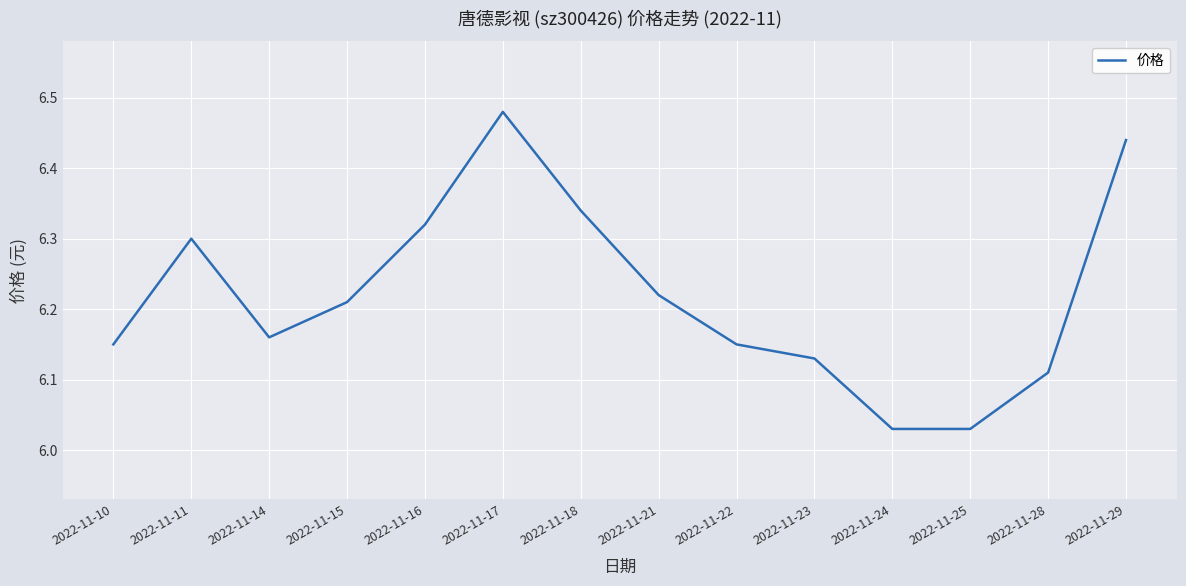

The chart shows a value of 6.3 at 2022-11-16. True or false?

True